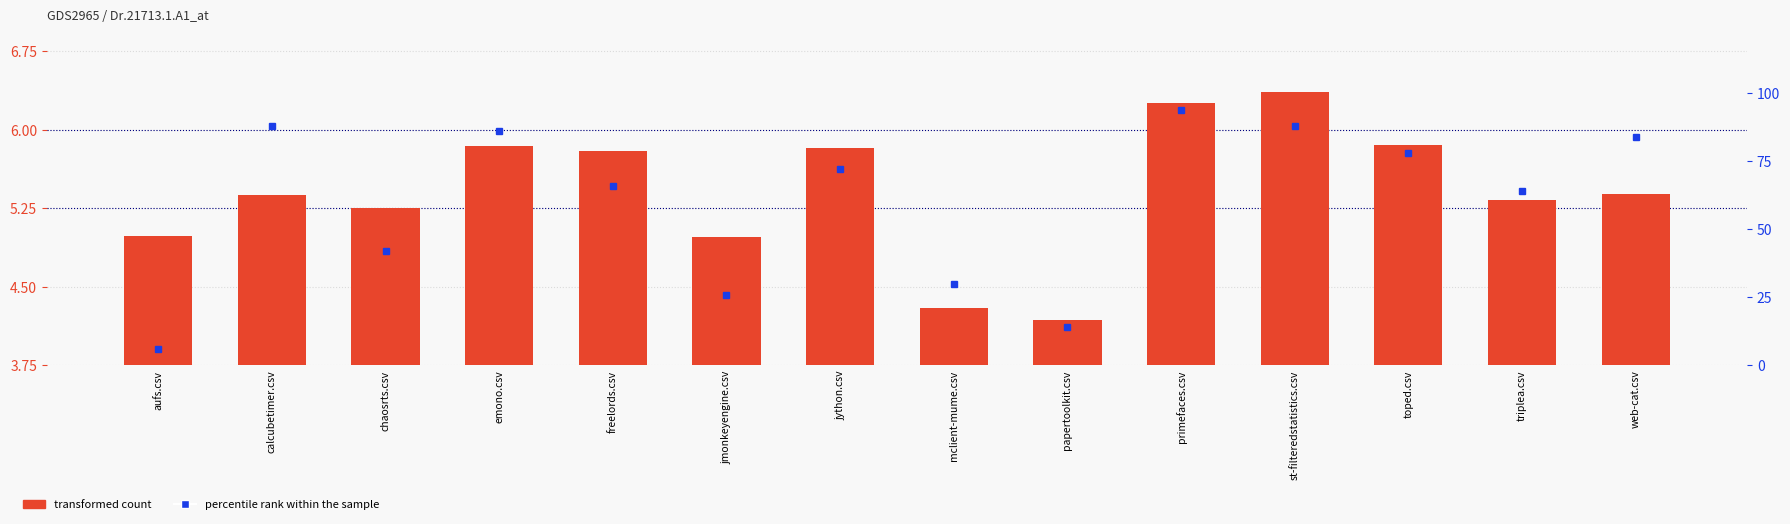

What is the maximum value for transformed count?

6.4